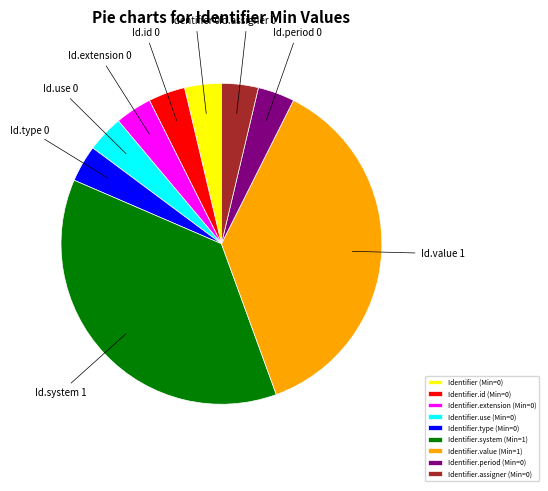

Is the sum of Identifier (Min=0) and Identifier.type (Min=0) greater than half?

No